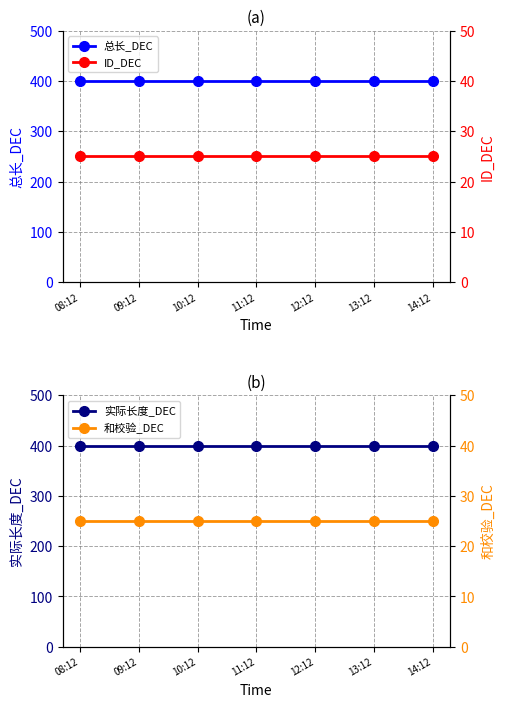

Reading left to right, extract all data points from this chart.

总长_DEC: 08:12=400	09:12=400	10:12=400	11:12=400	12:12=400	13:12=400	14:12=400
ID_DEC: 08:12=25	09:12=25	10:12=25	11:12=25	12:12=25	13:12=25	14:12=25
实际长度_DEC: 08:12=400	09:12=400	10:12=400	11:12=400	12:12=400	13:12=400	14:12=400
和校验_DEC: 08:12=25	09:12=25	10:12=25	11:12=25	12:12=25	13:12=25	14:12=25